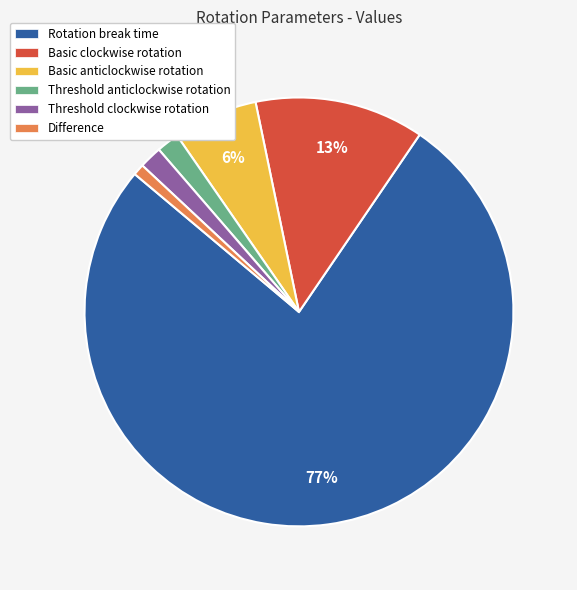

Count the number of slices in the pie.

6